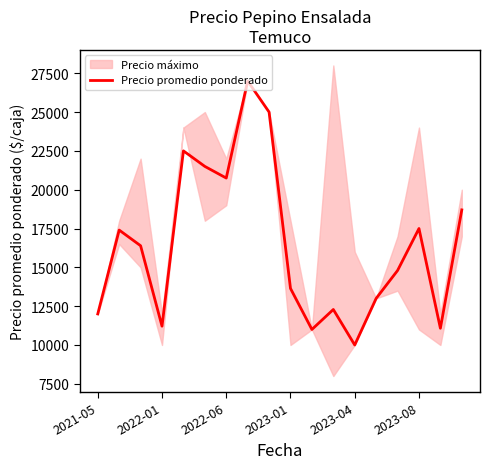

How many values are below 16392?

9